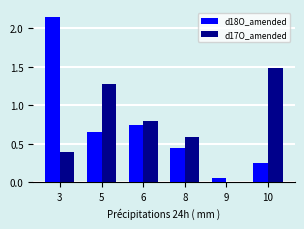

At which label is d18O_amended closest to 1?

6